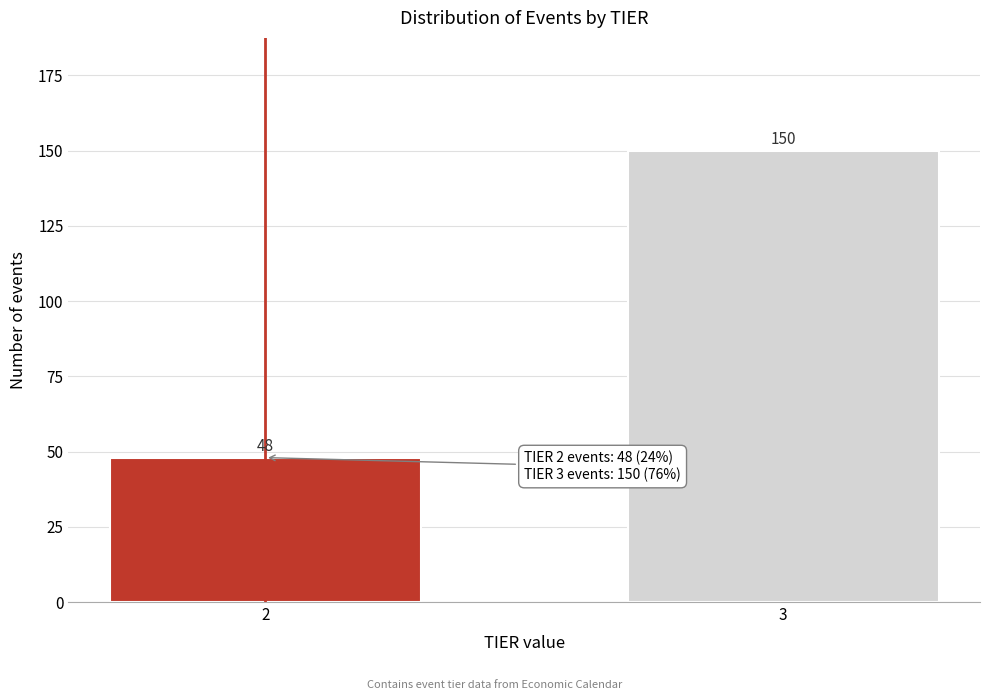

Reading right to left, extract all data points from this chart.

150	48